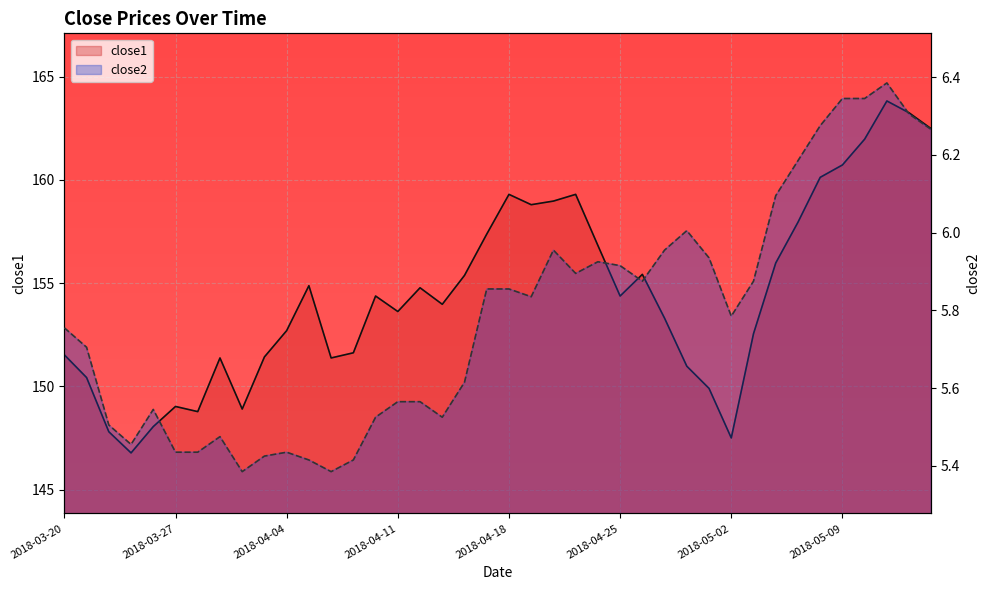

How many lines are shown in the chart?

2